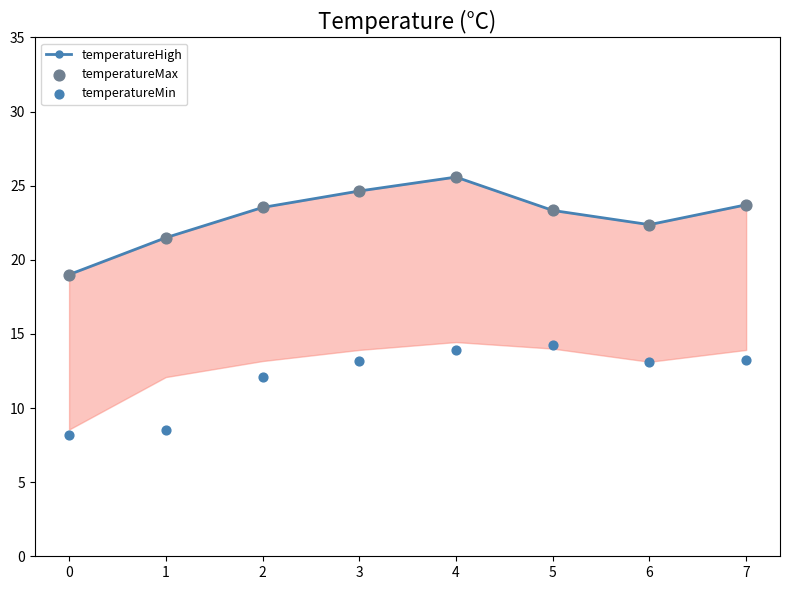

Which series has the largest total across all categories?

temperatureHigh